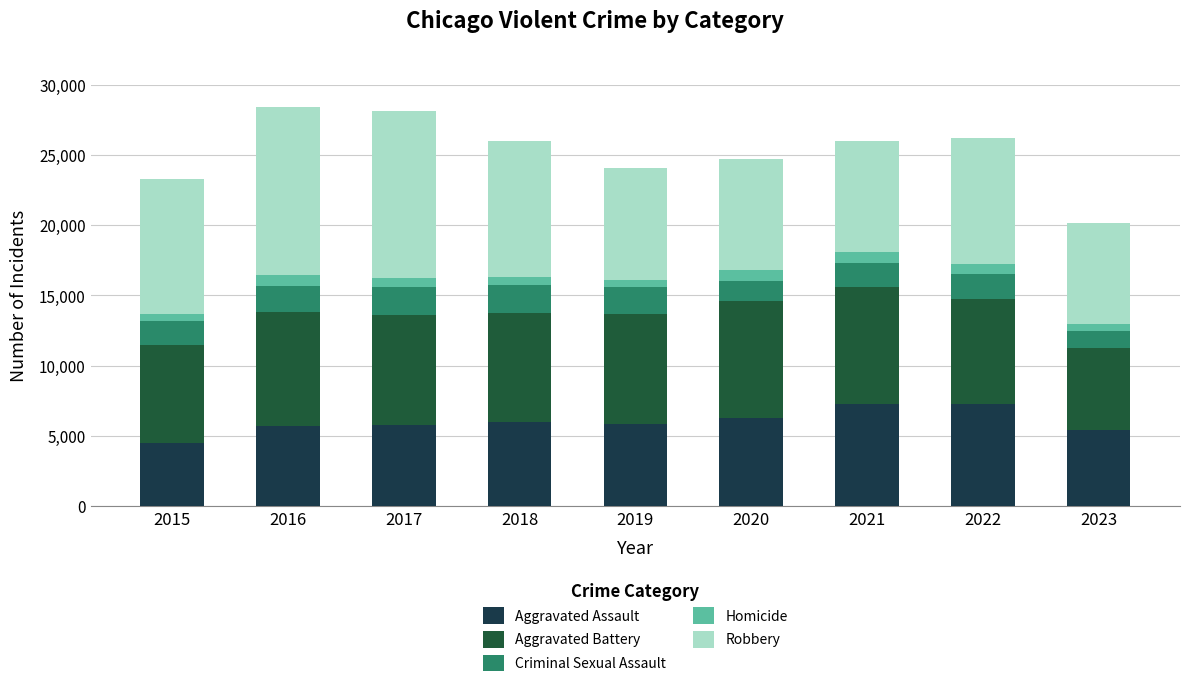

At which label is Homicide closest to 625?

2018